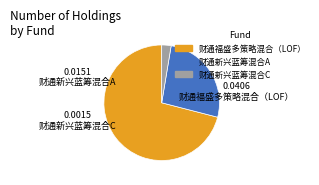

Is it true that 财通新兴蓝筹混合A is 21% of the pie?

False